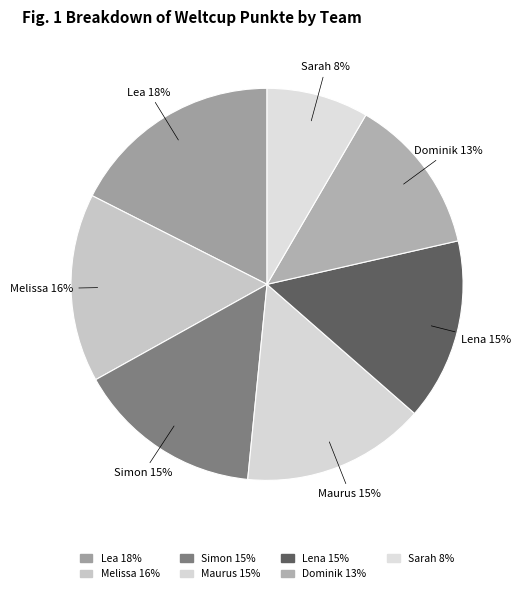

Count the number of slices in the pie.

7